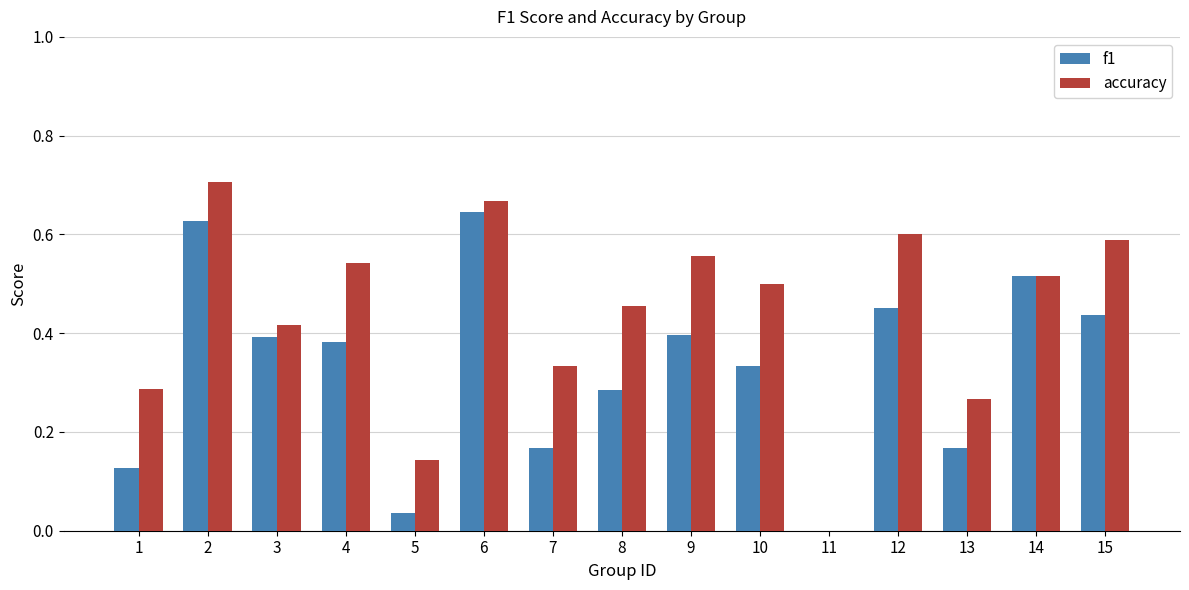

Count the number of categories in the chart.

15